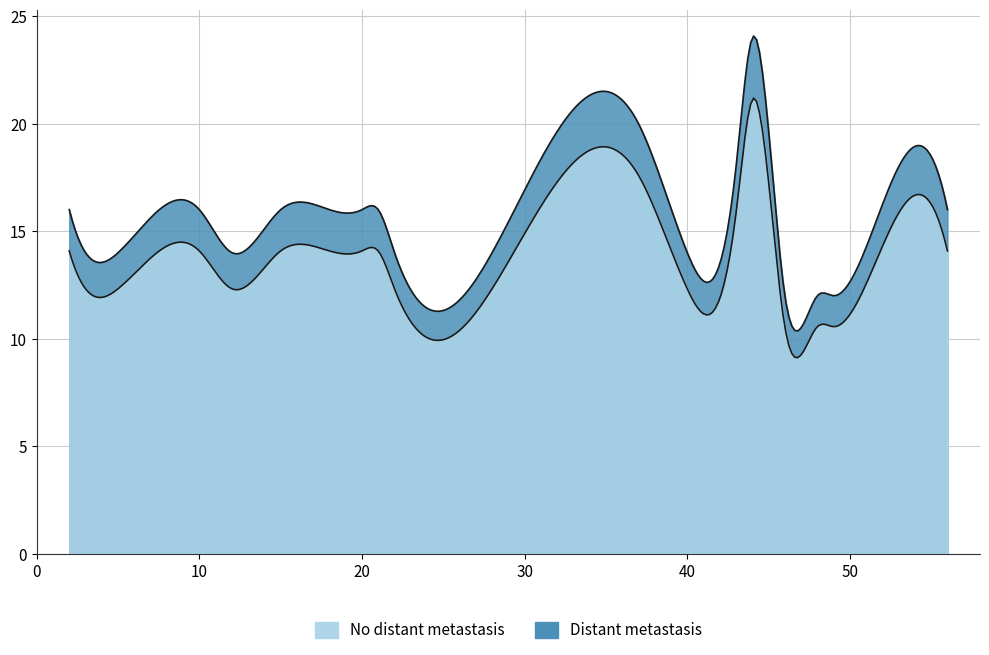

What is the sum of all values?

312